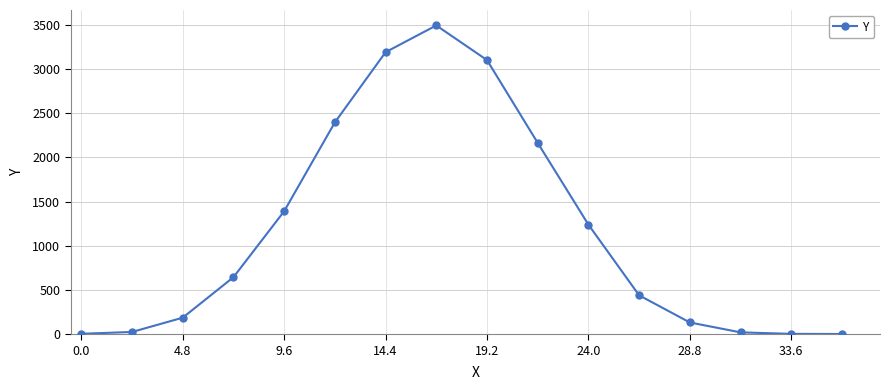

What is the sum of all values?

18429.7